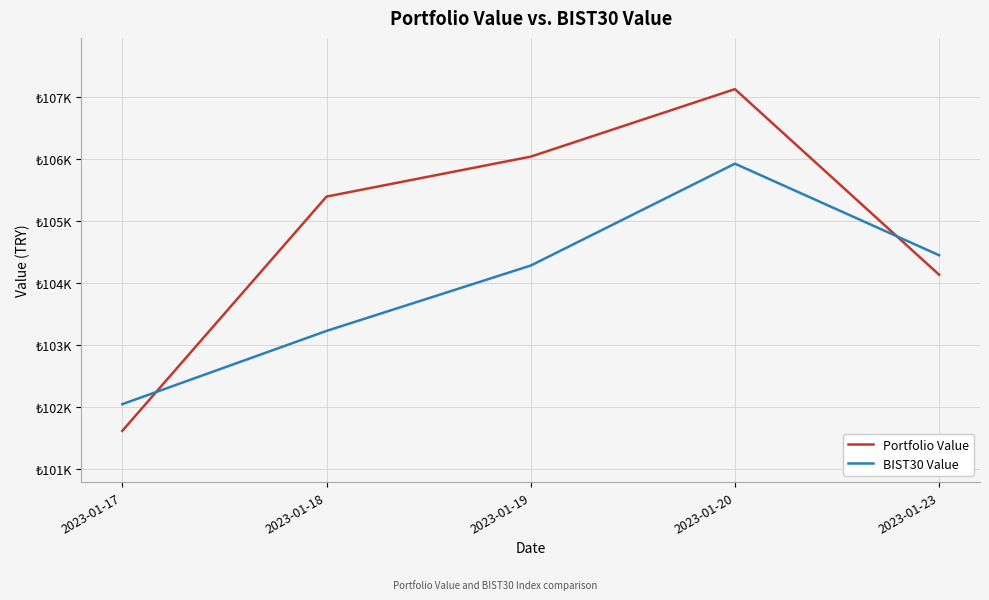

What are all the series names shown in the legend?

Portfolio Value, BIST30 Value